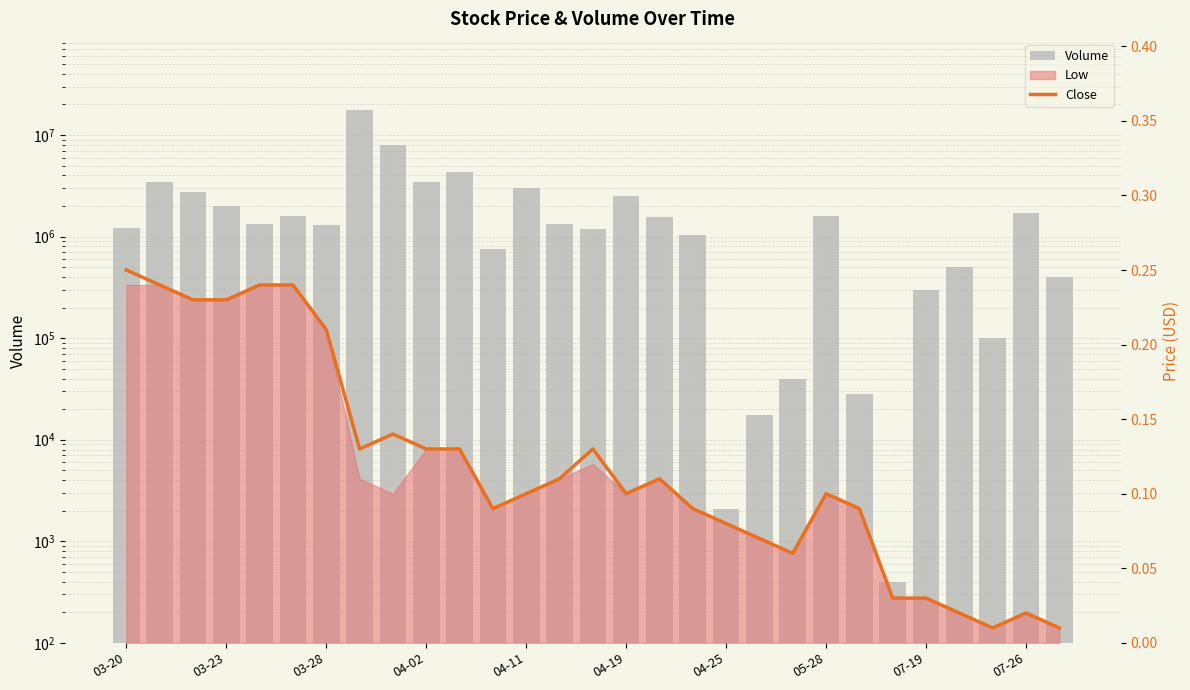

What is the greatest value displayed?

17678300.0